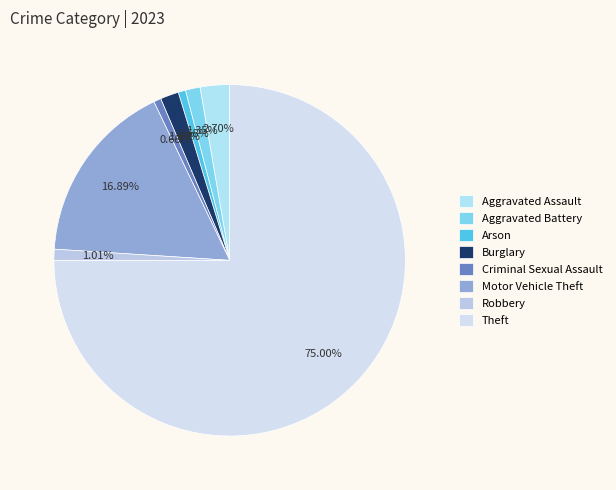

Is it true that Motor Vehicle Theft is 32% of the pie?

False